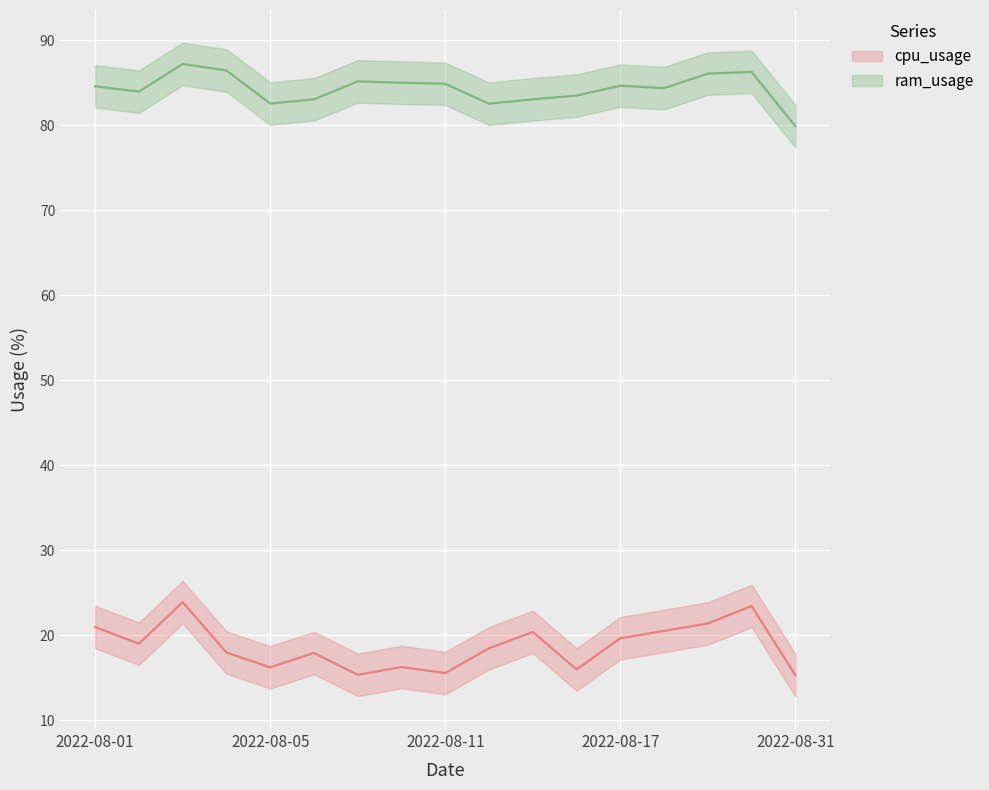

What position from the left is 2022-08-11?

3